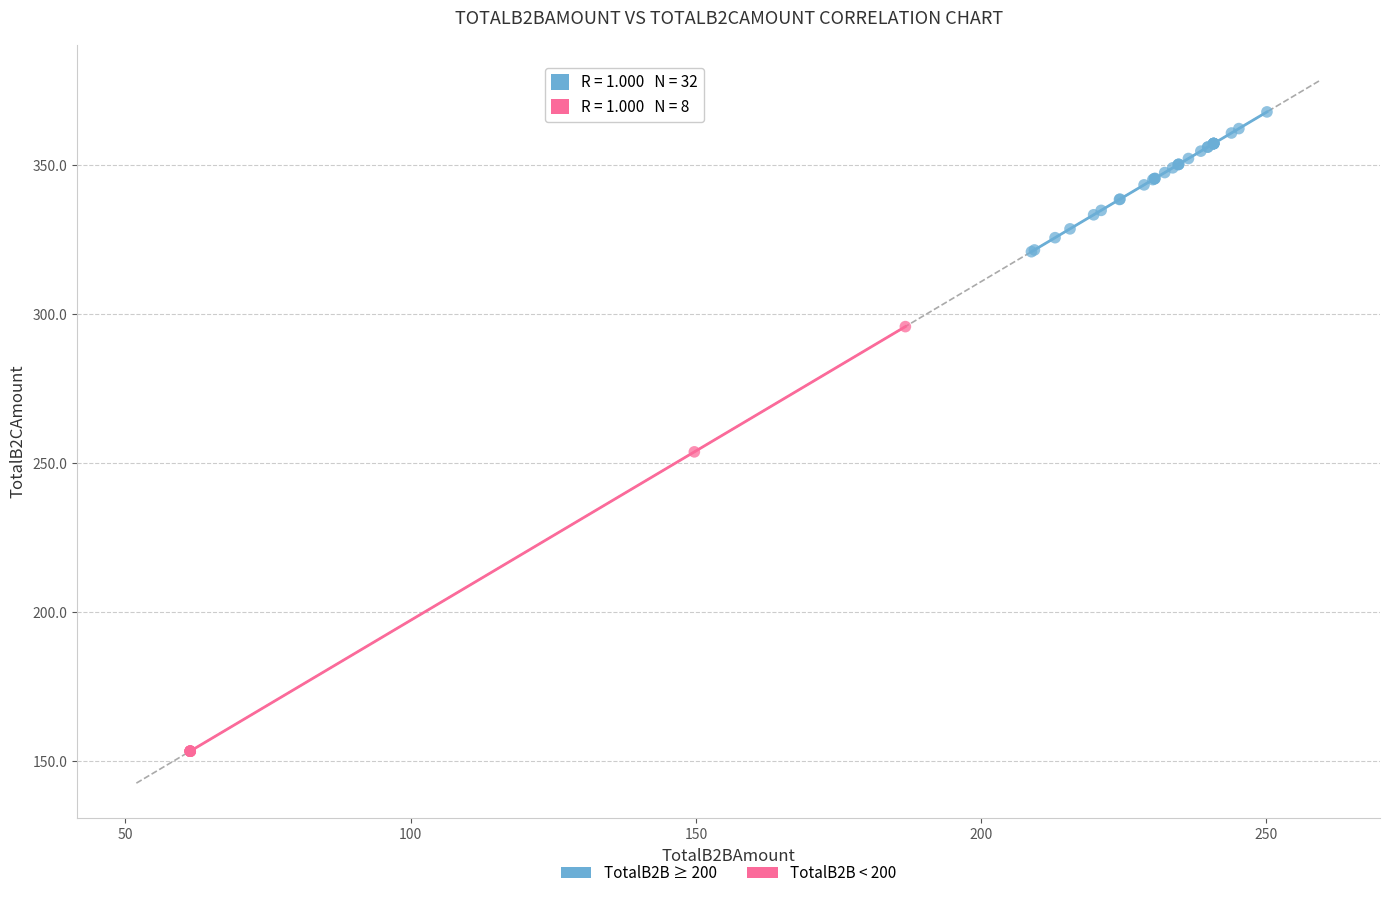

What are all the series names shown in the legend?

TotalB2B ≥ 200, TotalB2B < 200